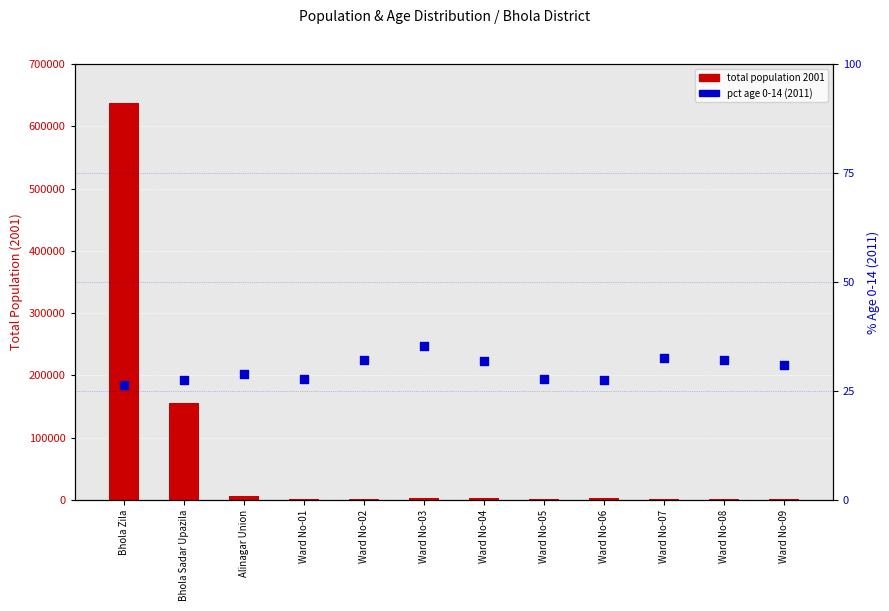

Which series reaches the maximum Y coordinate?

total population 2001